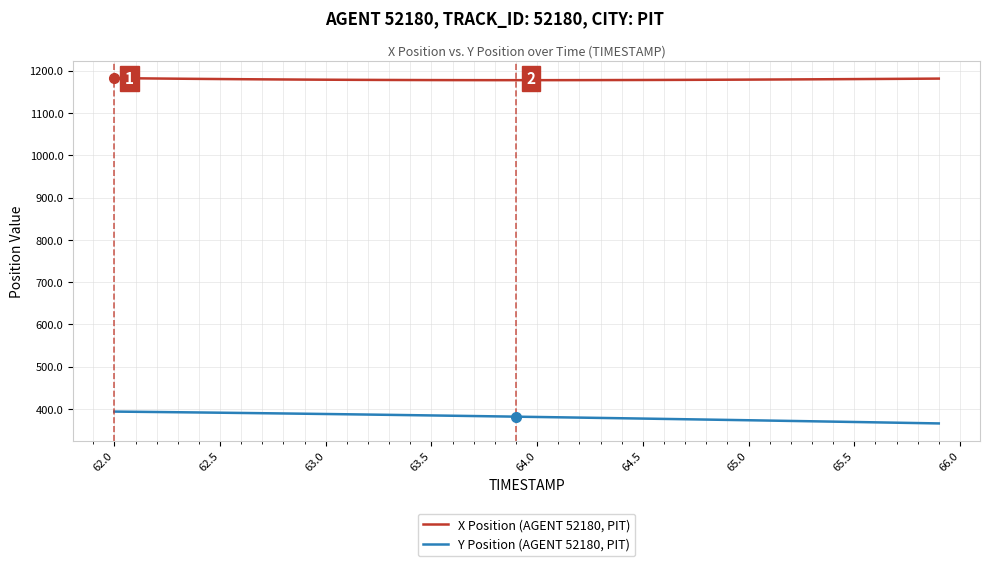

True or false: X Position (AGENT 52180, PIT) and Y Position (AGENT 52180, PIT) intersect in this chart.

False